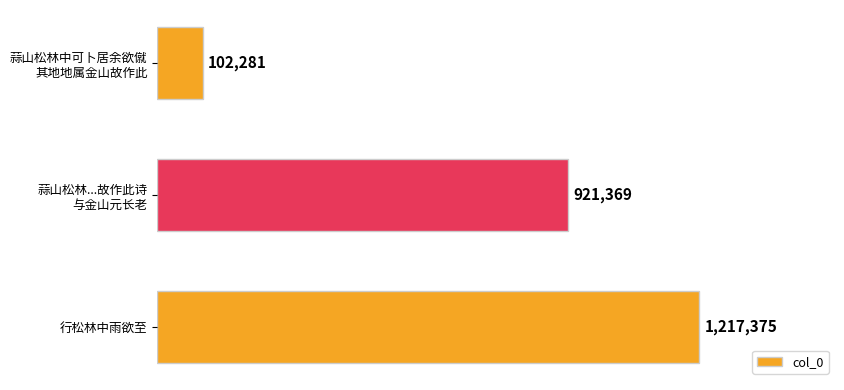

At which label is the value closest to 659828?

蒜山松林...故作此诗
与金山元长老